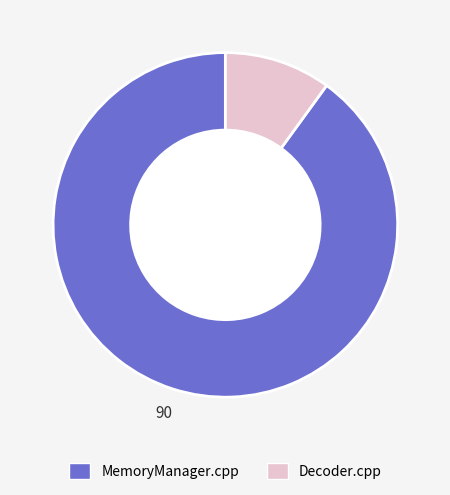

Combined, do MemoryManager.cpp and Decoder.cpp account for over 50%?

Yes